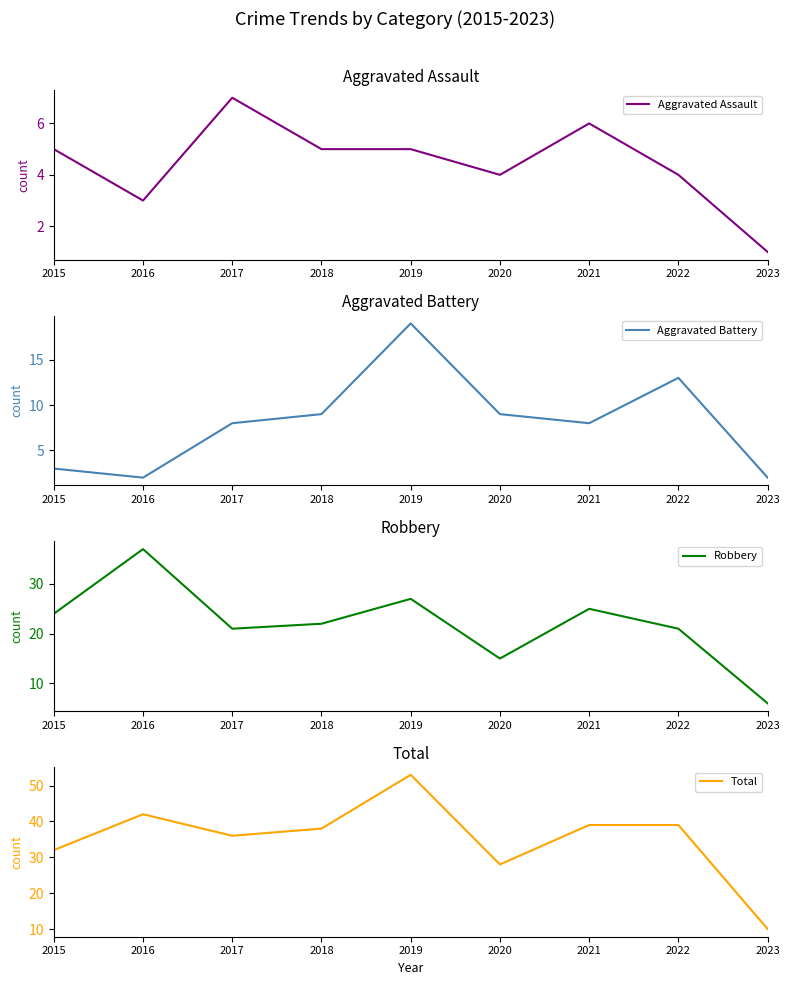

Which series has the largest total across all categories?

Total